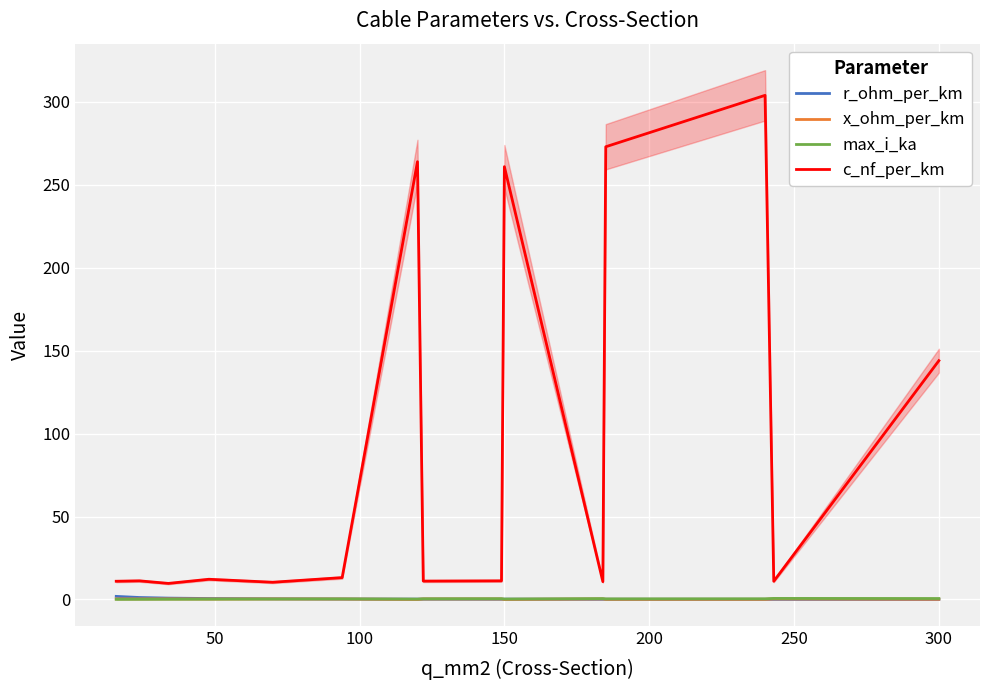

Reading left to right, list all the values displayed in this chart.

r_ohm_per_km: 1.9	1.2	0.8	0.6	0.4	0.3	0.2	0.2	0.2	0.2	0.2	0.2	0.1	0.1	0.1
x_ohm_per_km: 0.3	0.3	0.4	0.3	0.3	0.3	0.1	0.3	0.3	0.1	0.3	0.1	0.1	0.3	0.1
max_i_ka: 0.1	0.1	0.2	0.2	0.3	0.3	0.2	0.4	0.5	0.3	0.5	0.4	0.4	0.6	0.6
c_nf_per_km: 11.0	11.2	9.7	12.2	10.4	13.2	264.0	11.1	11.2	261.0	10.8	273.0	304.0	11.0	144.0